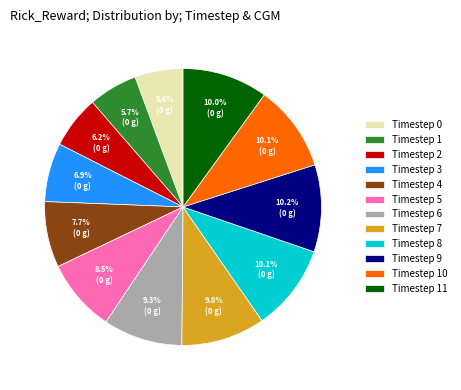

What is the ratio of the value at Timestep 3 to the value at Timestep 5?

0.8